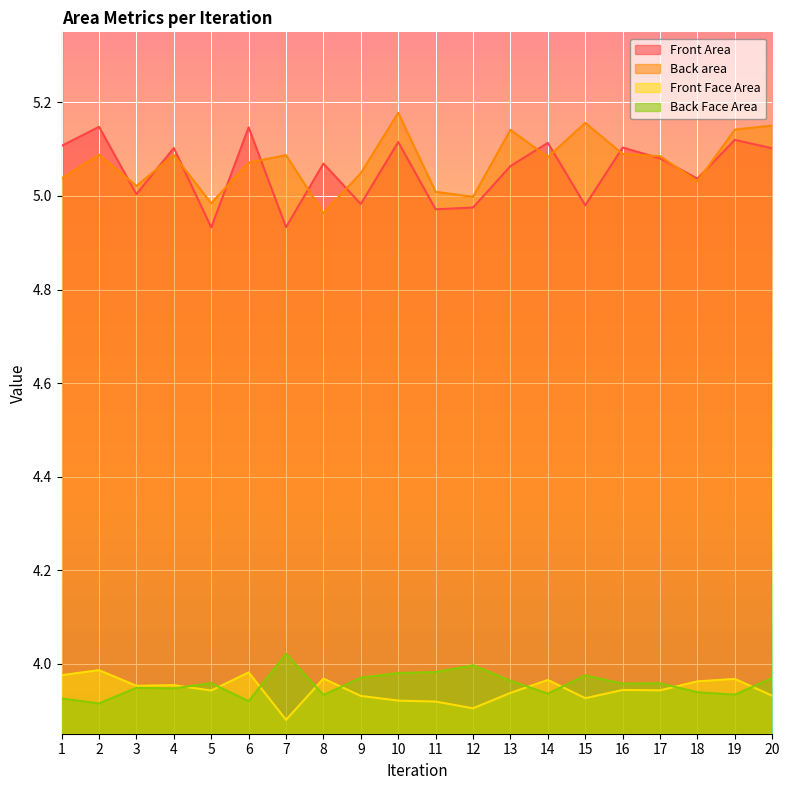

True or false: Front Area and Back area cross at least once.

True